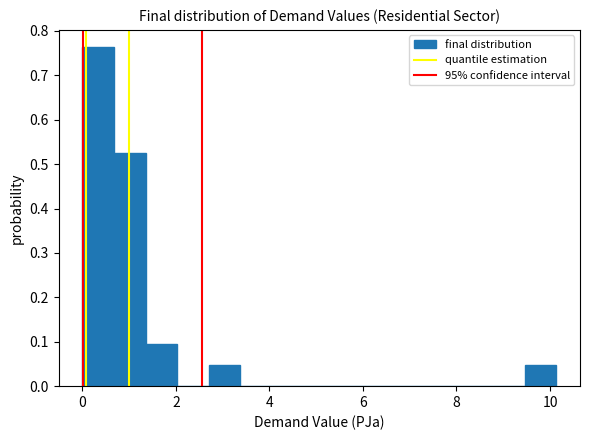

Around what value on the x-axis is the tallest bar? Give the approximate position of its centre, as read against the axis.

0.4